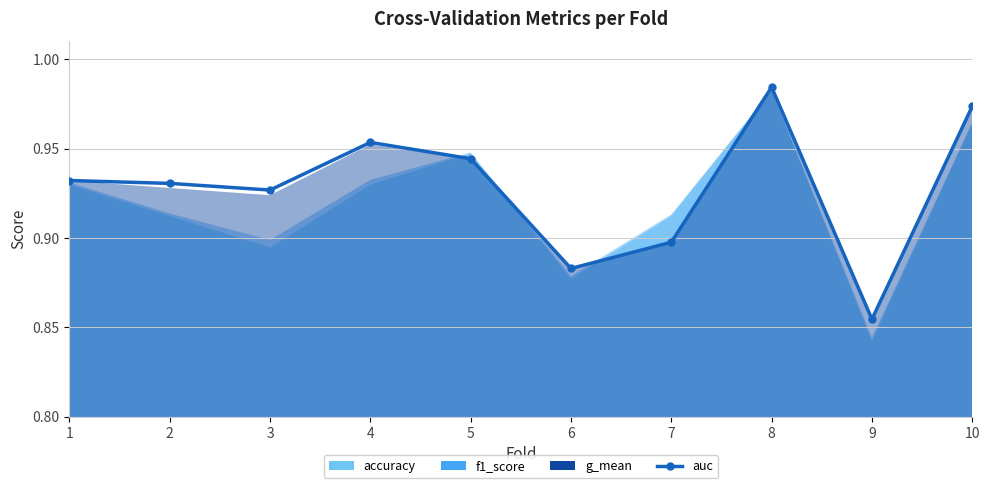

Does the chart display data point markers on the line(s)?

Yes